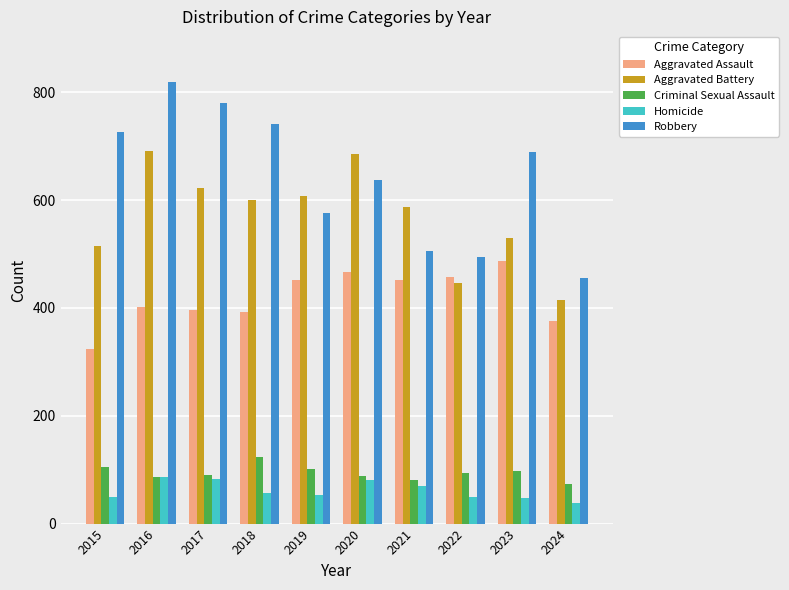

What is the difference between the highest and lowest values at 2021?

518